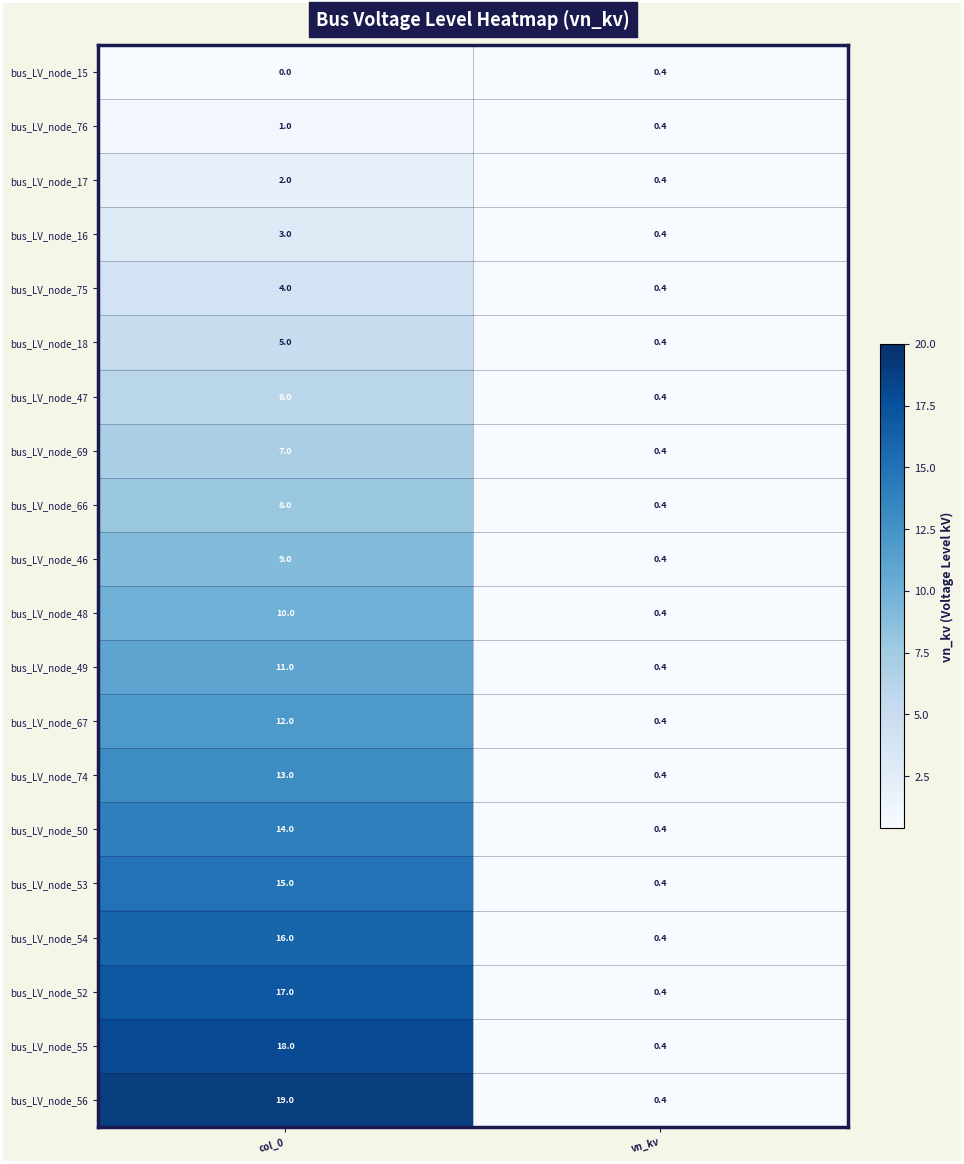

The bus_LV_node_18 series shows 0.4 at vn_kv. True or false?

True